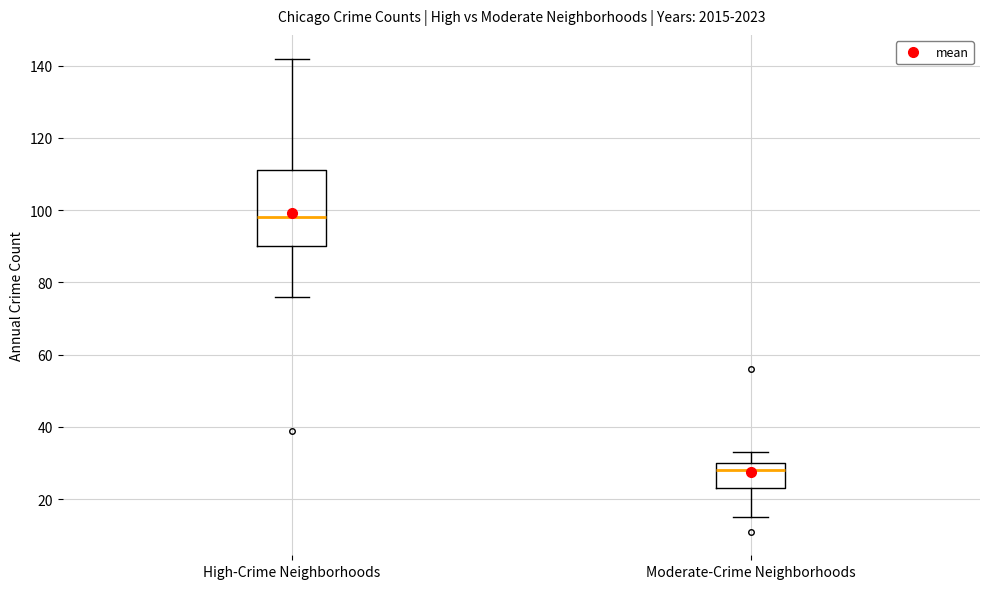

Which box is the tallest, from its lower edge to its upper edge?

High-Crime Neighborhoods